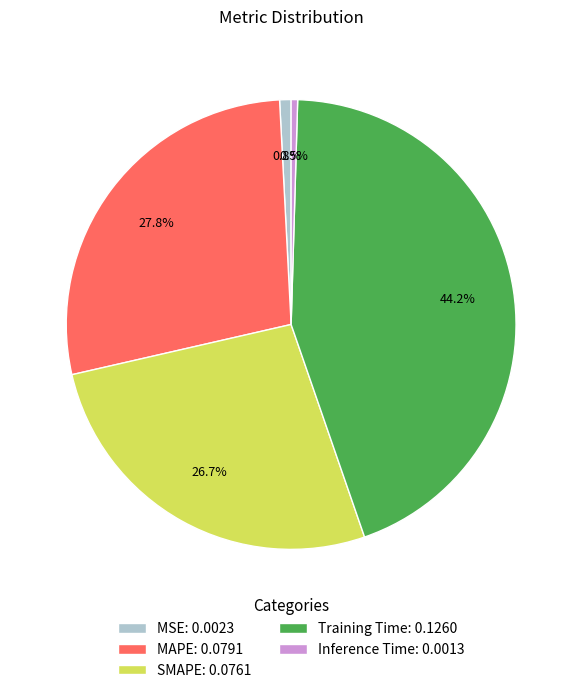

Which category has the biggest portion of the pie?

Training Time